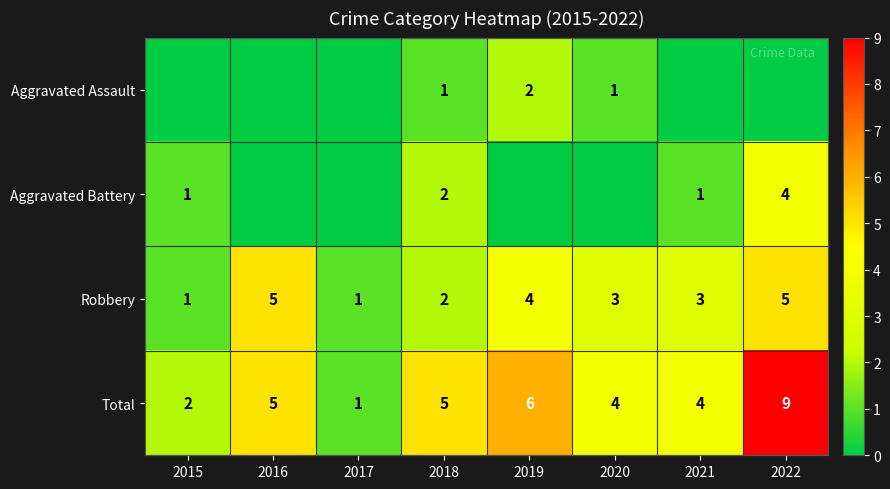

How many values in the Total series are below 5?

4